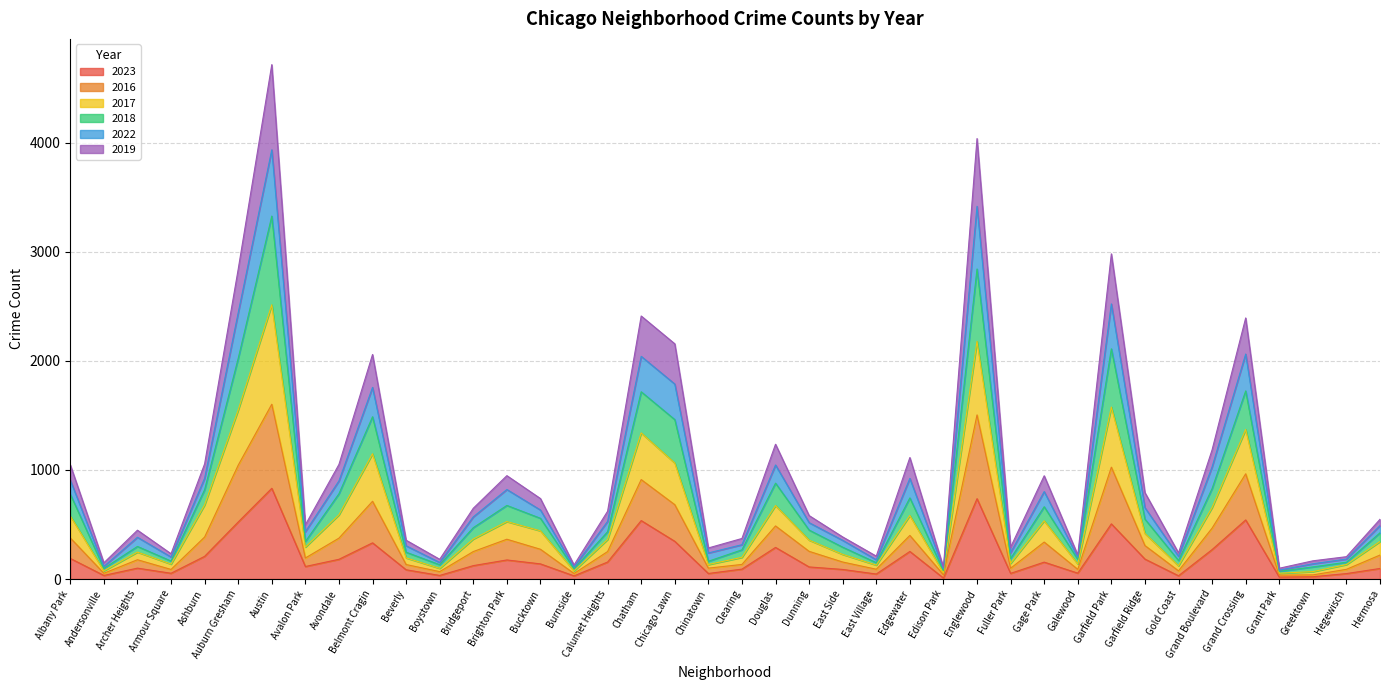

What is the total value across all series at Brighton Park?

948